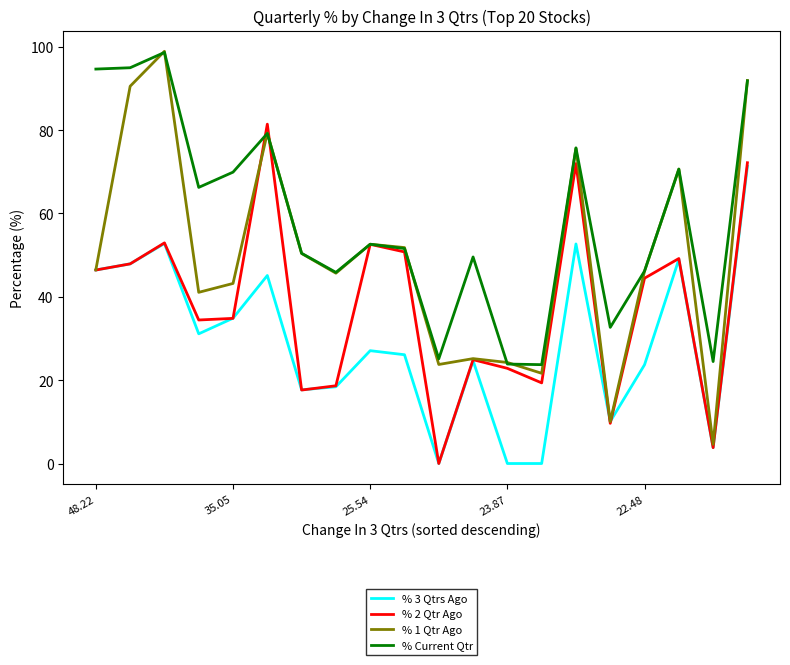

True or false: % 3 Qtrs Ago and % Current Qtr cross at least once.

False